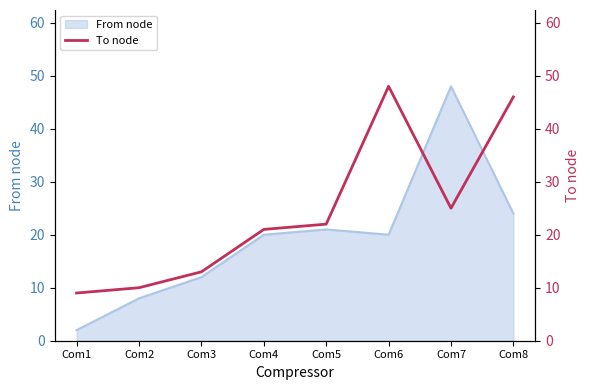

At which category does the chart reach its peak across all series?

Com6